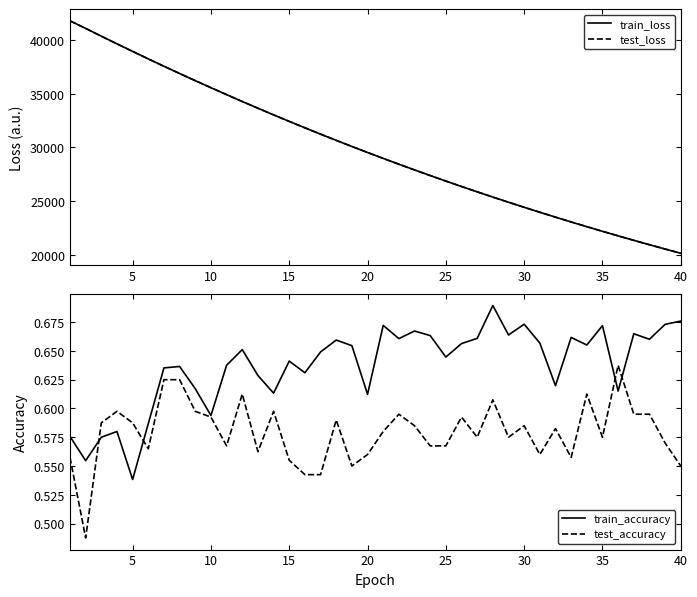

What is the approximate value of train_loss at 25?

26874.5